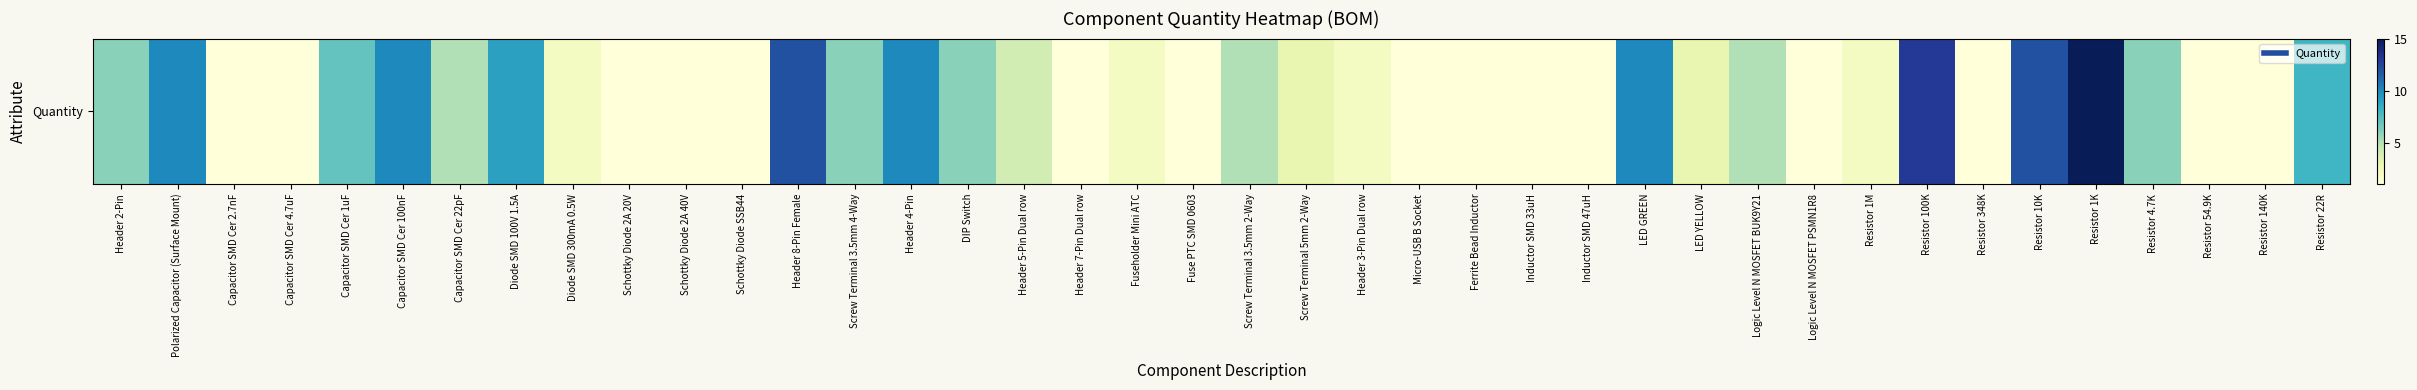

The value at Logic Level N MOSFET PSMN1R8 is 1. True or false?

False